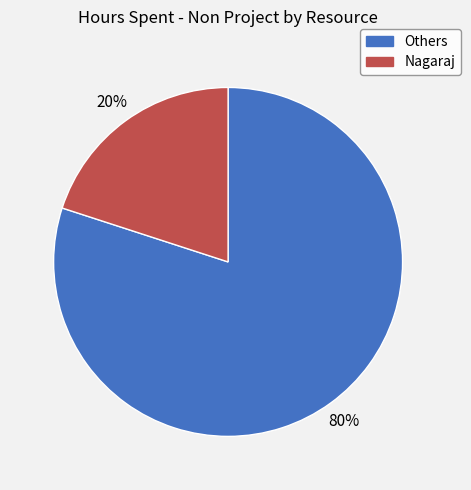

Does any single category account for the majority?

Yes